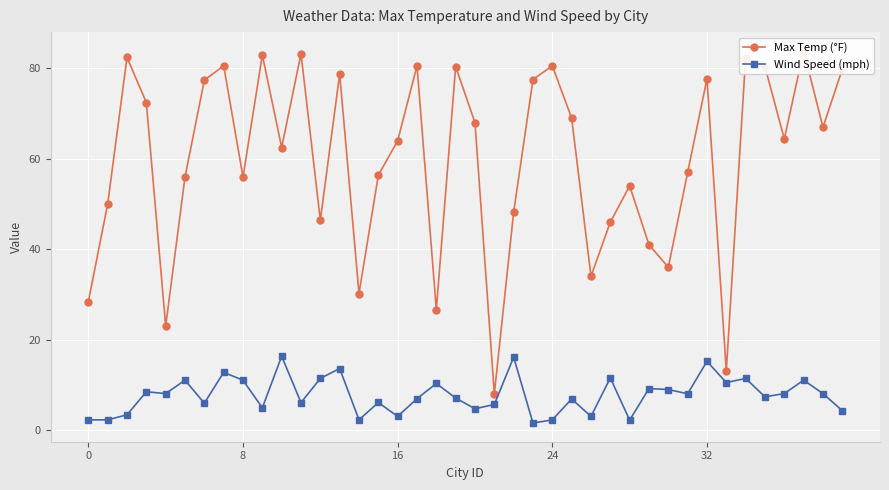

How many series are shown in this chart?

2